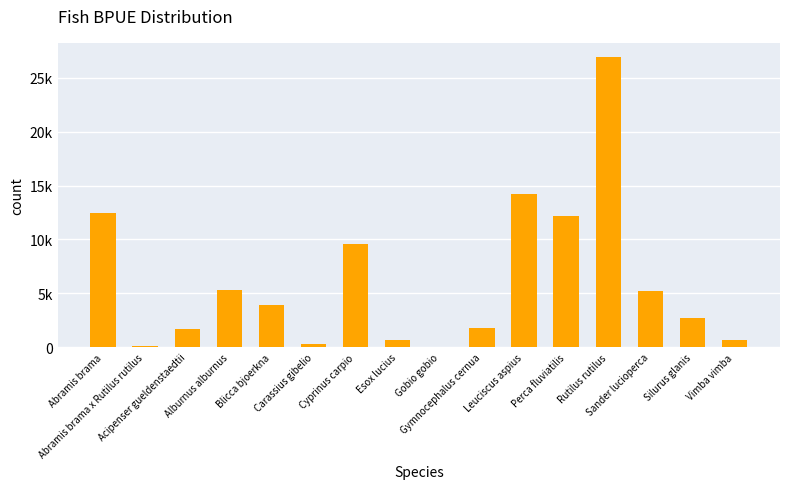

What is the value of the 6th bar from the left?

288.2